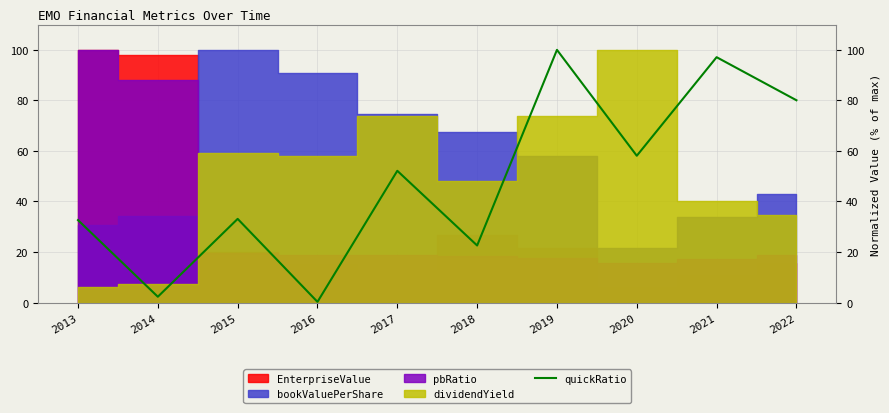

Where is the first local minimum?

2014